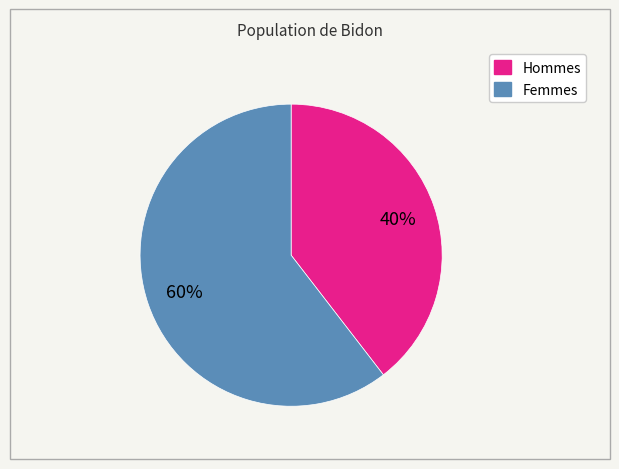

How many segments does this pie chart have?

2